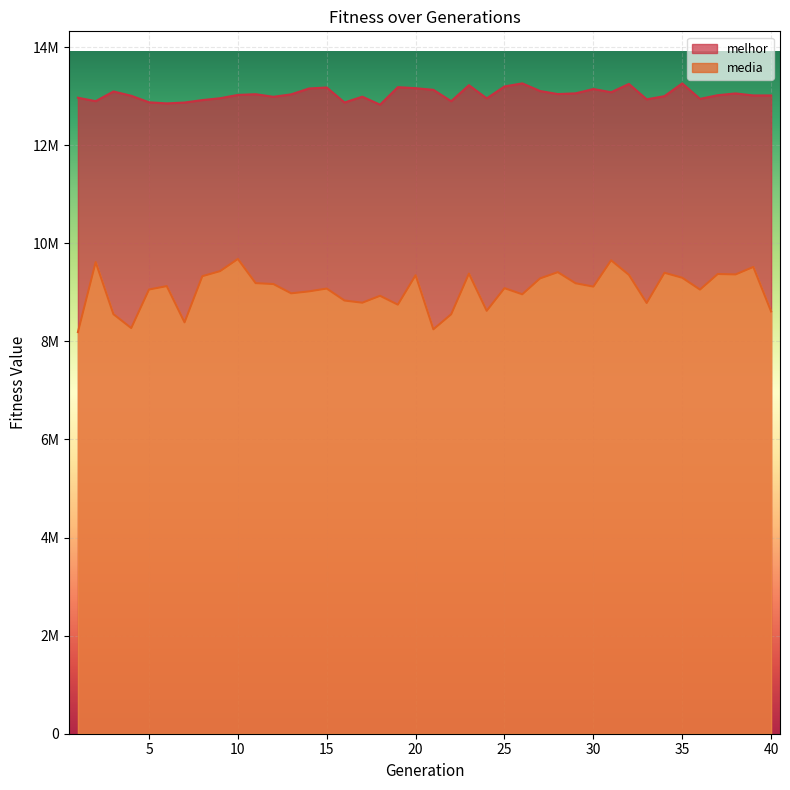

What is the sum of the media values at 37 and 40?

17986705.8